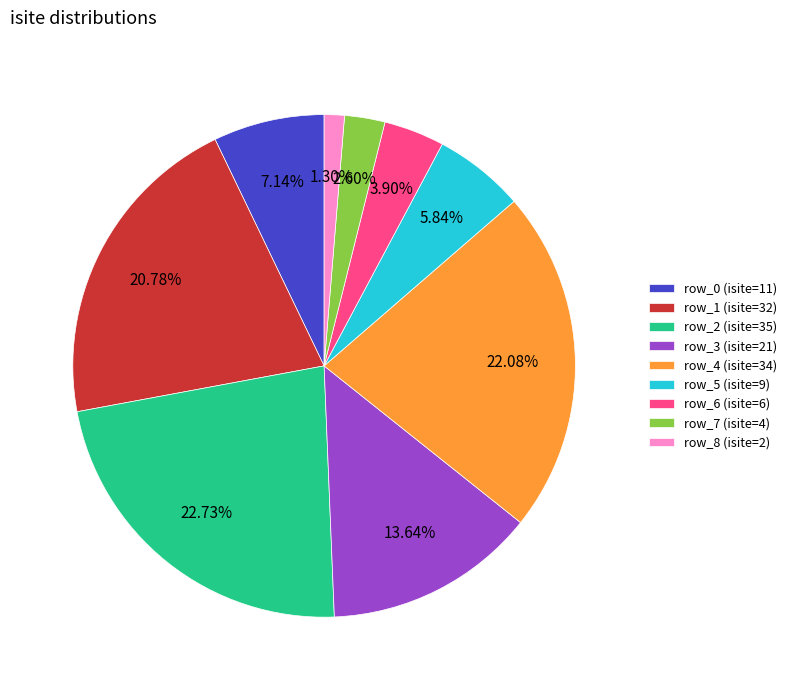

Do row_1 and row_6 together represent more than half of the pie?

No